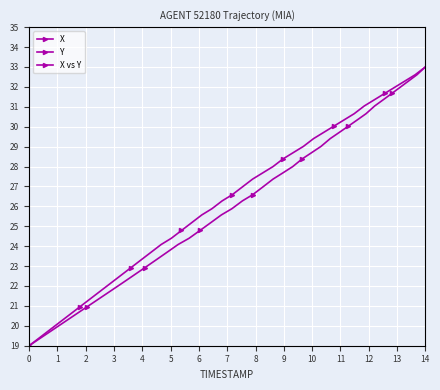

How many lines are shown in the chart?

3